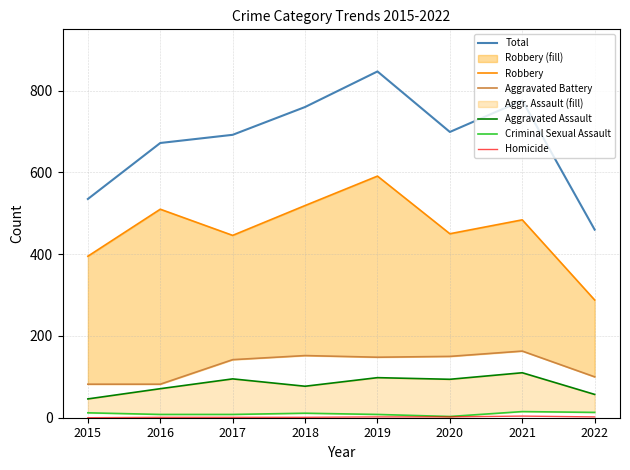

How many distinct data groups are displayed?

6